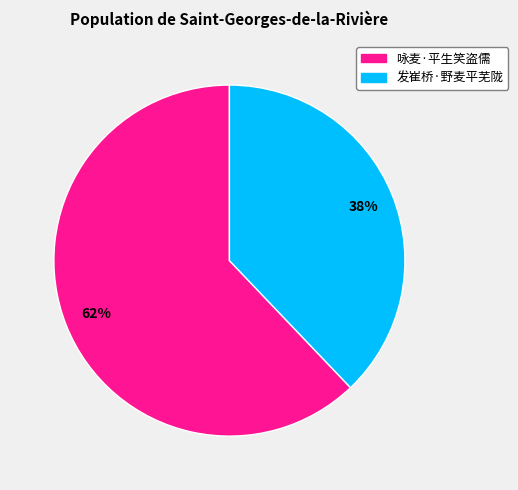

What is the smallest slice in the pie chart?

发崔桥·野麦平芜陇